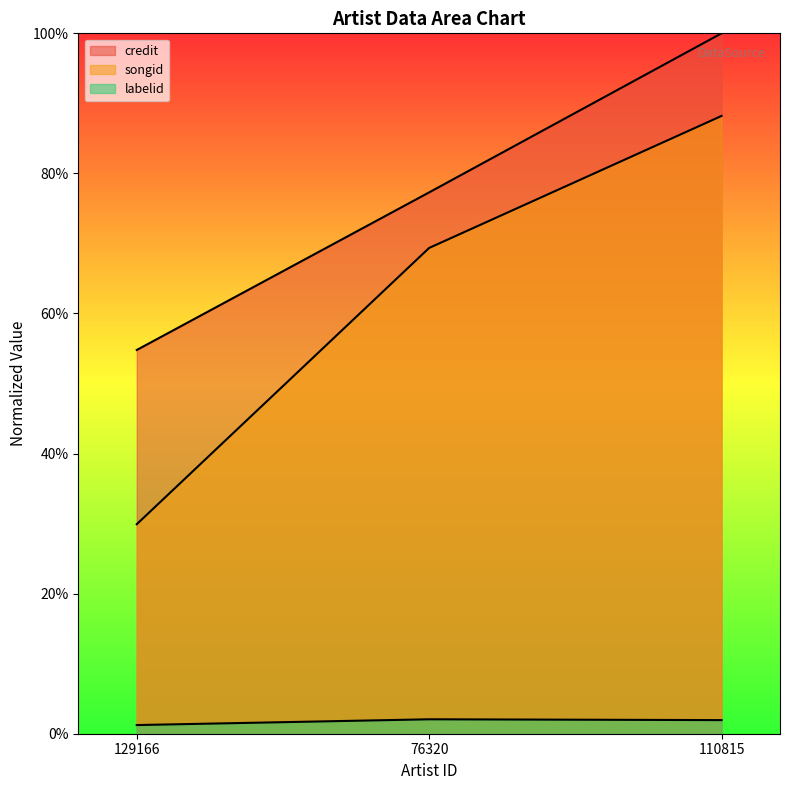

What is the total value across all series at 129166?

0.9